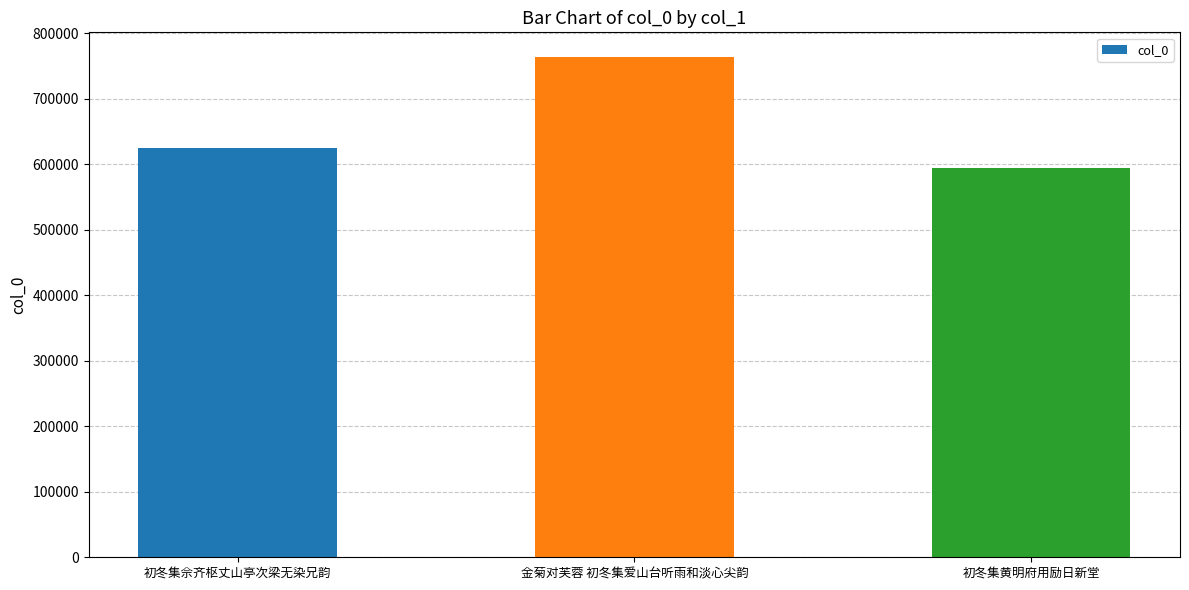

Are the bars grouped side by side (vs. stacked)?

No